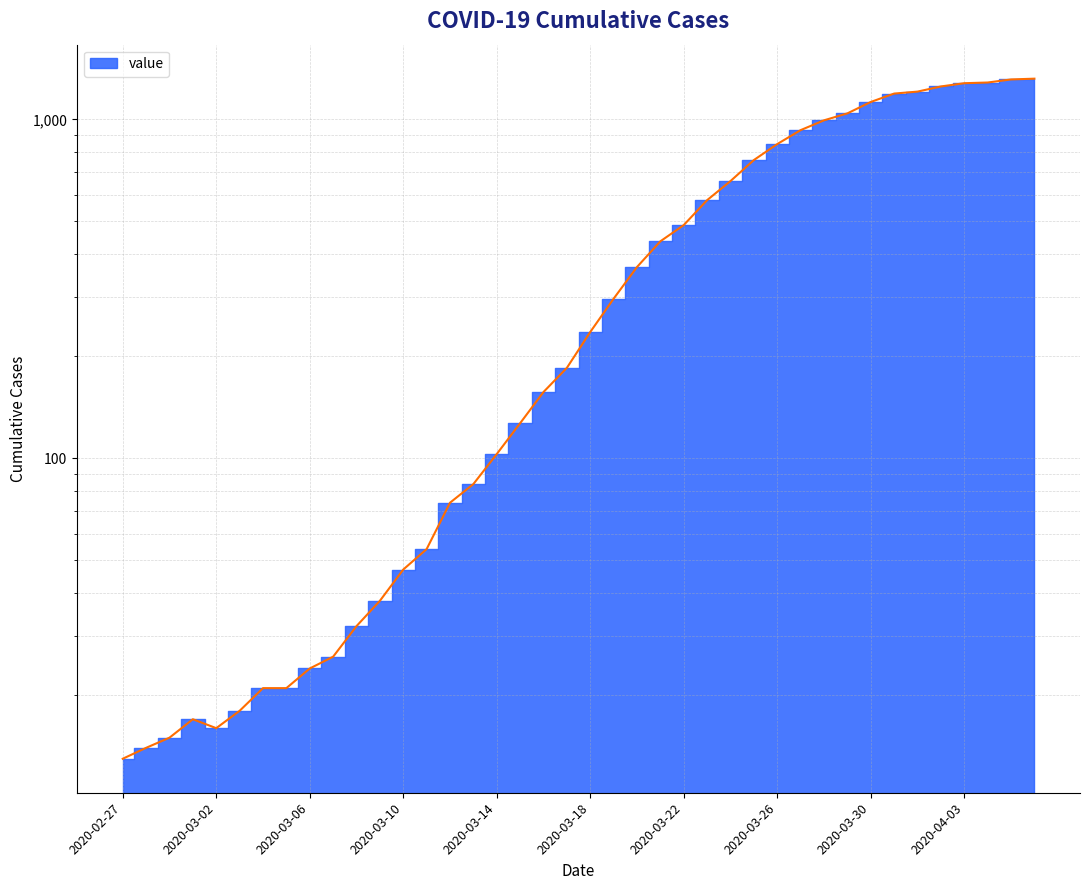

Reading left to right, what are all the values shown in this chart?

13	14	15	17	16	18	21	21	24	26	32	38	47	54	74	84	103	127	157	185	236	296	367	437	488	578	658	759	846	930	994	1042	1126	1192	1208	1251	1279	1285	1312	1319